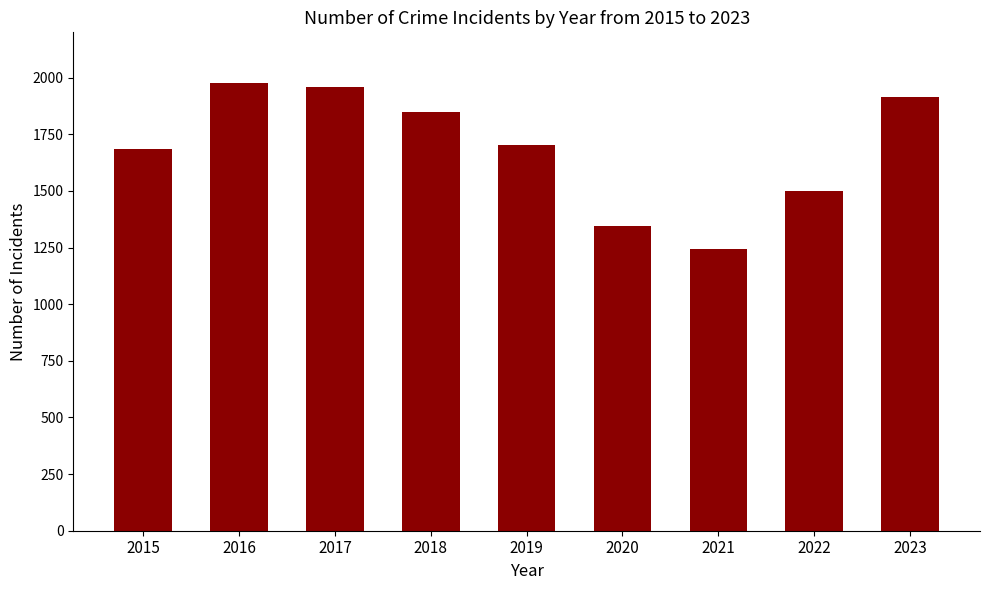

Reading right to left, what are all the values shown in this chart?

2023=1916	2022=1499	2021=1245	2020=1346	2019=1702	2018=1848	2017=1957	2016=1976	2015=1683